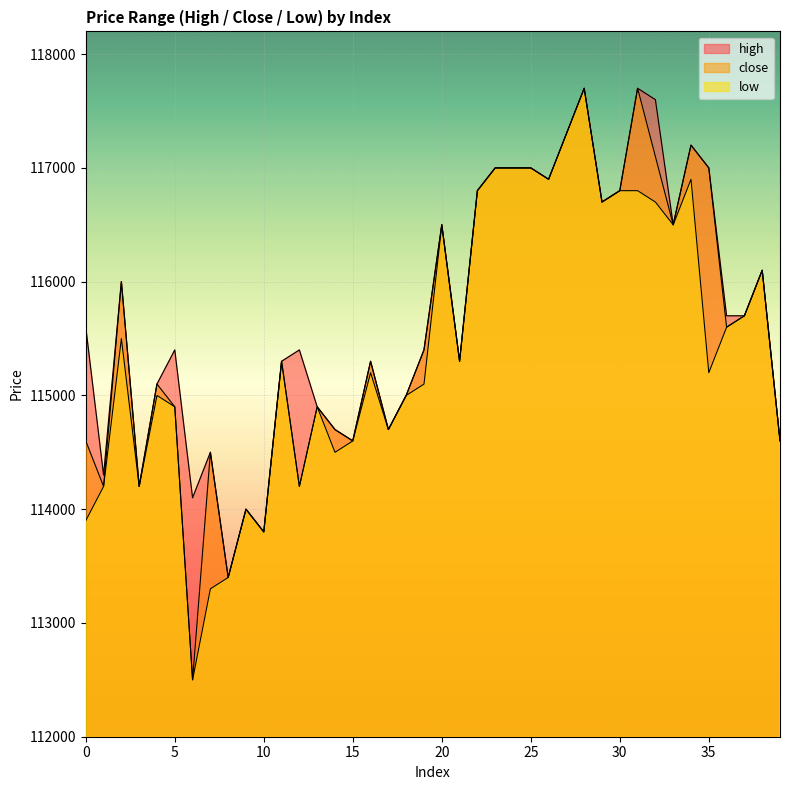

At which label does high reach its peak?

28